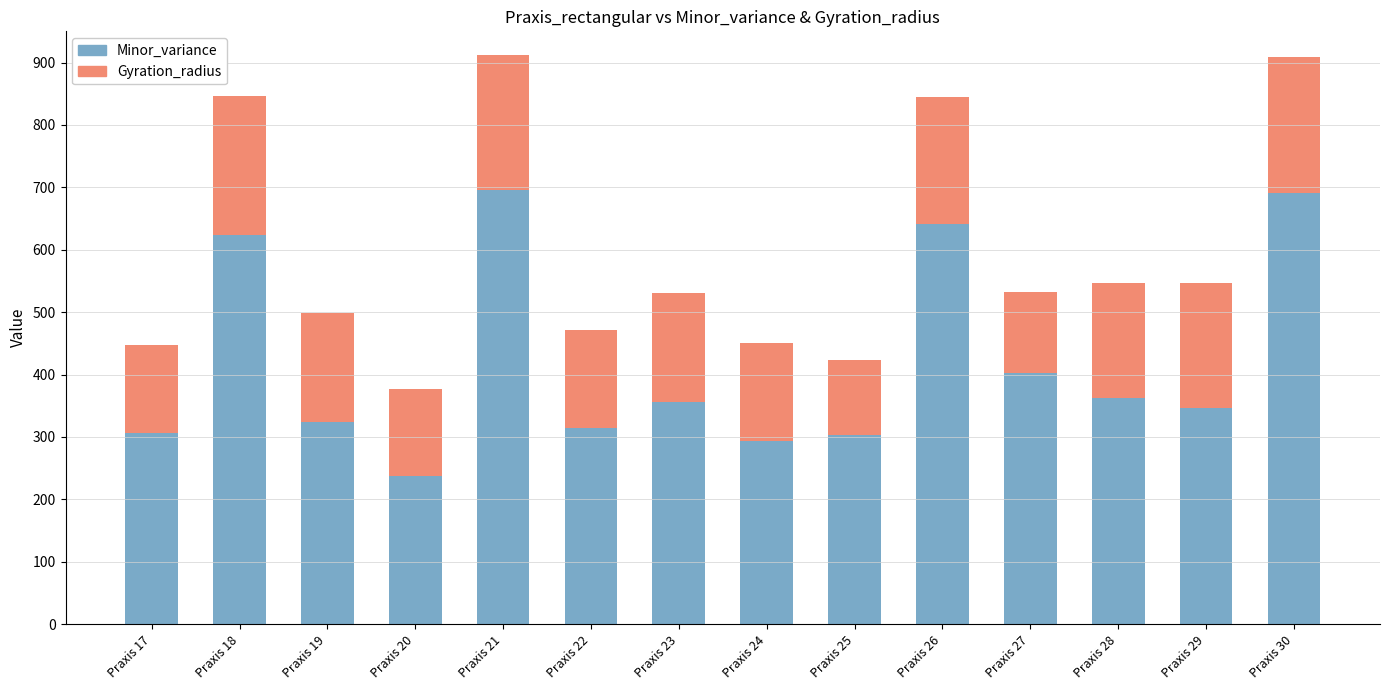

What is the highest value of the Minor_variance series?

696